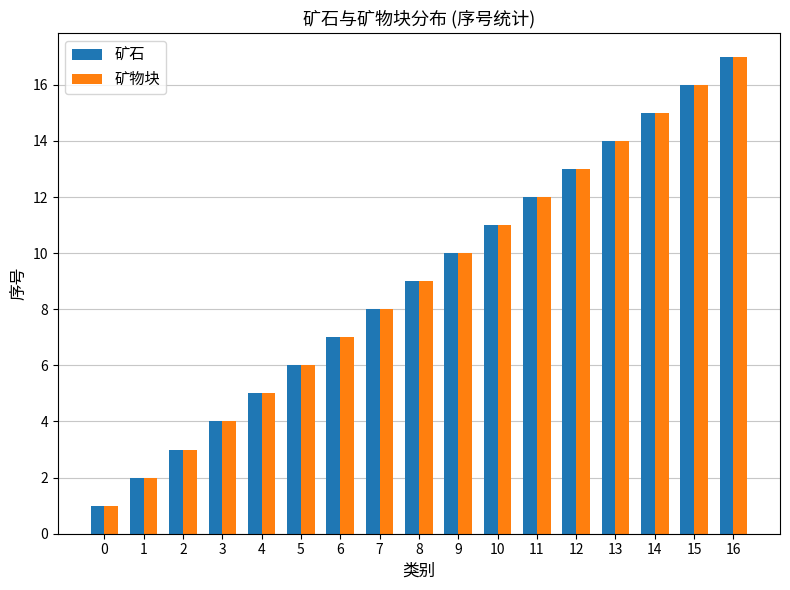

What value does the 矿石 series have at 1?

2